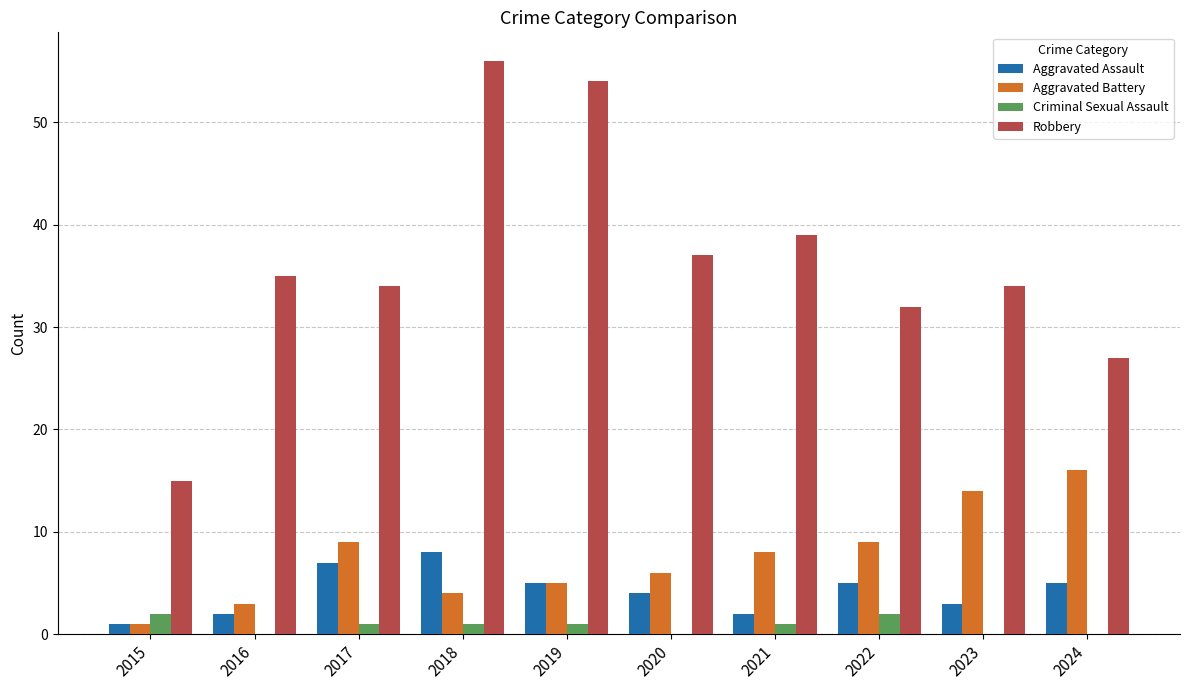

Reading right to left, transcribe all the data shown in this chart.

Aggravated Assault: 5	3	5	2	4	5	8	7	2	1
Aggravated Battery: 16	14	9	8	6	5	4	9	3	1
Criminal Sexual Assault: 0	0	2	1	0	1	1	1	0	2
Robbery: 27	34	32	39	37	54	56	34	35	15